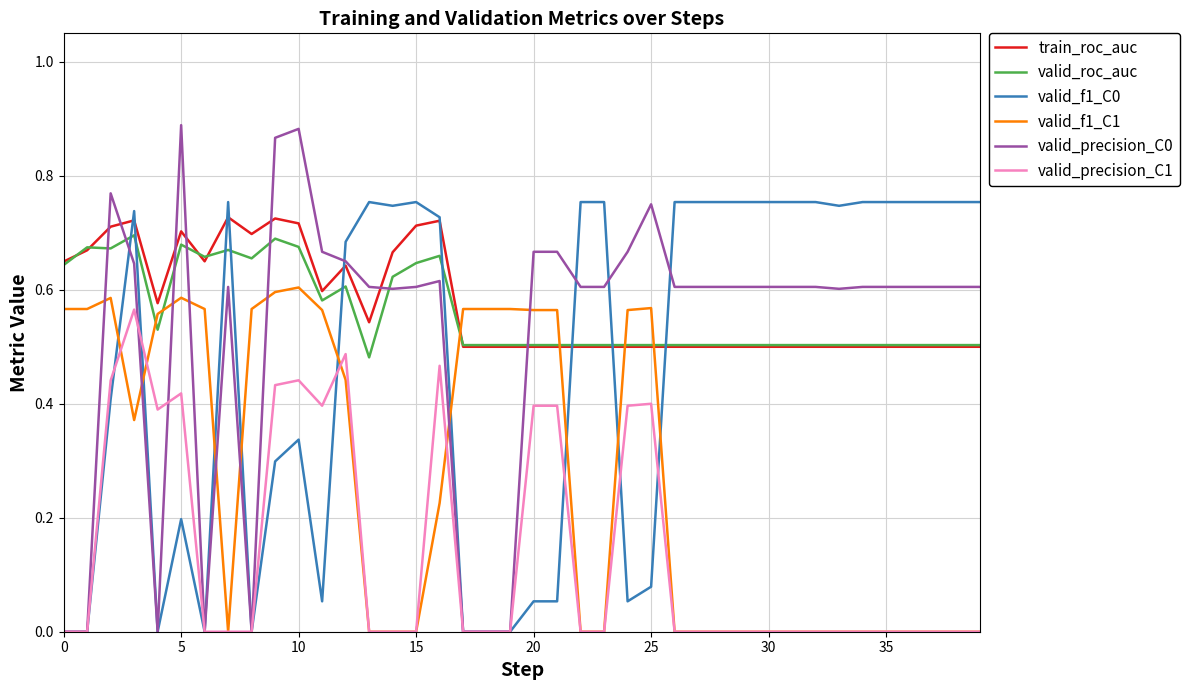

After their last crossing, which series has the higher values: valid_roc_auc or valid_f1_C0?

valid_f1_C0